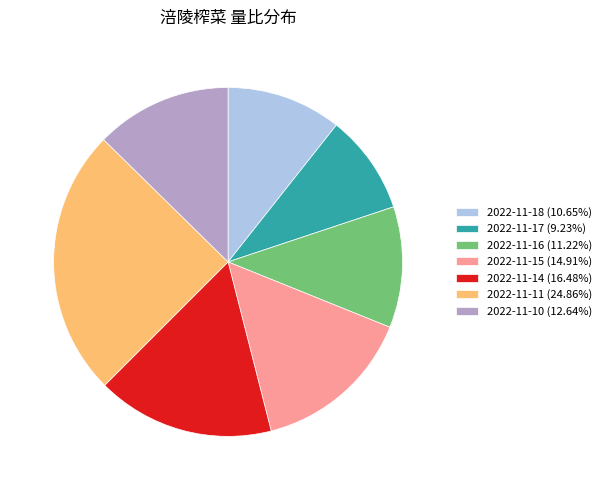

Combined, do 2022-11-11 and 2022-11-15 account for over 50%?

No